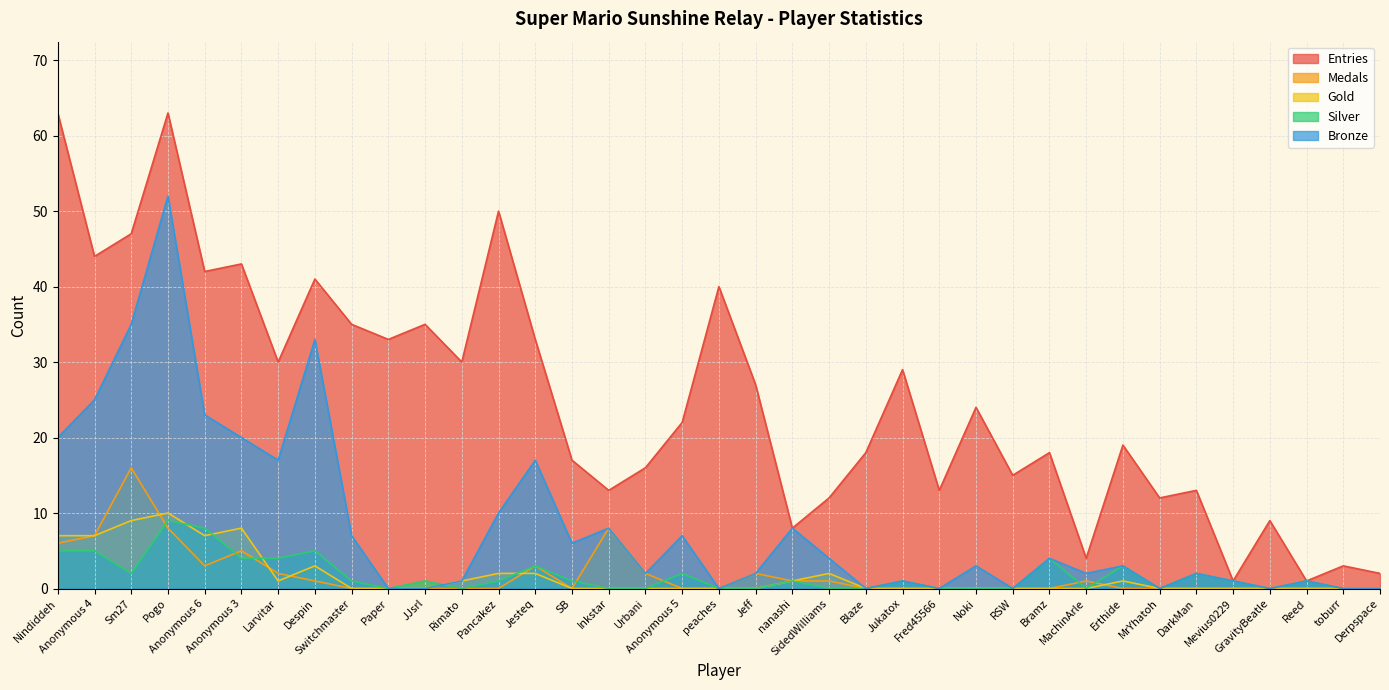

The value of Gold at JJsrl is 5. True or false?

False